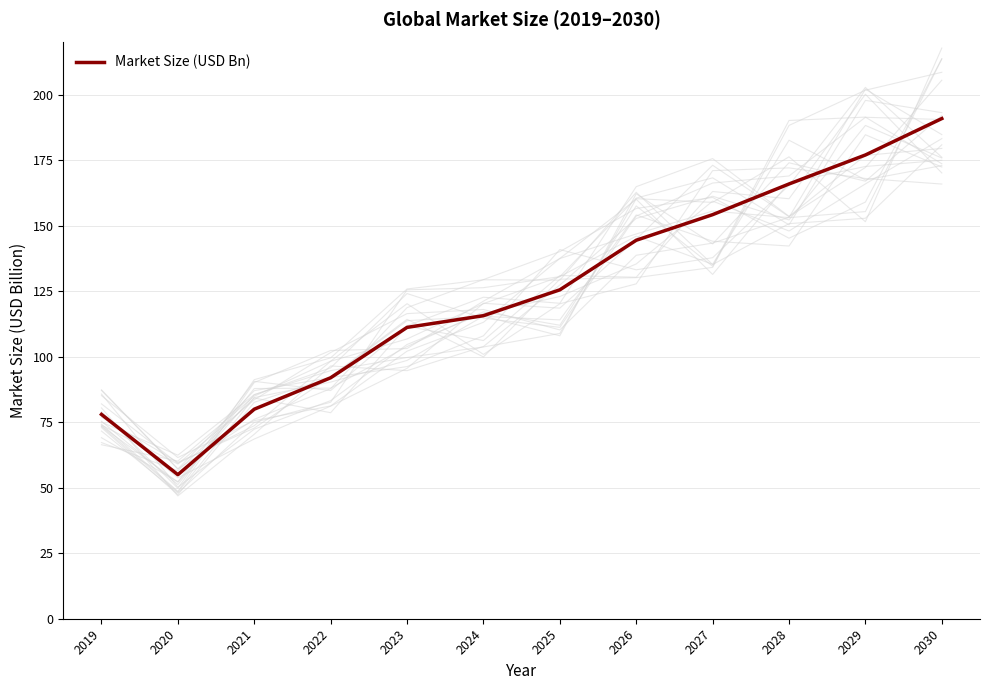

What is the average value?

124.2